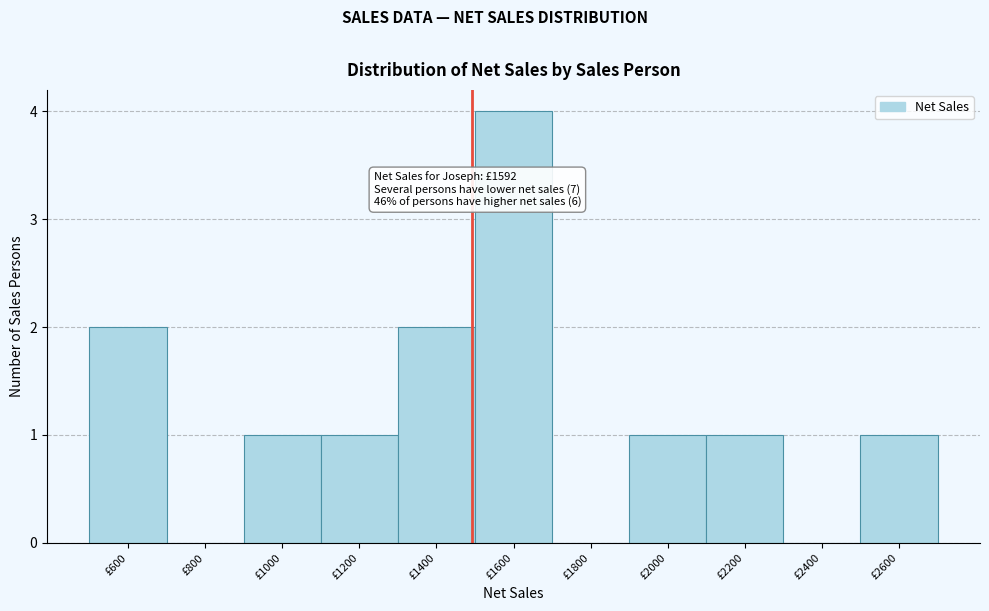

Reading left to right, extract all data points from this chart.

£600=2	£800=0	£1000=1	£1200=1	£1400=2	£1600=4	£1800=0	£2000=1	£2200=1	£2400=0	£2600=1